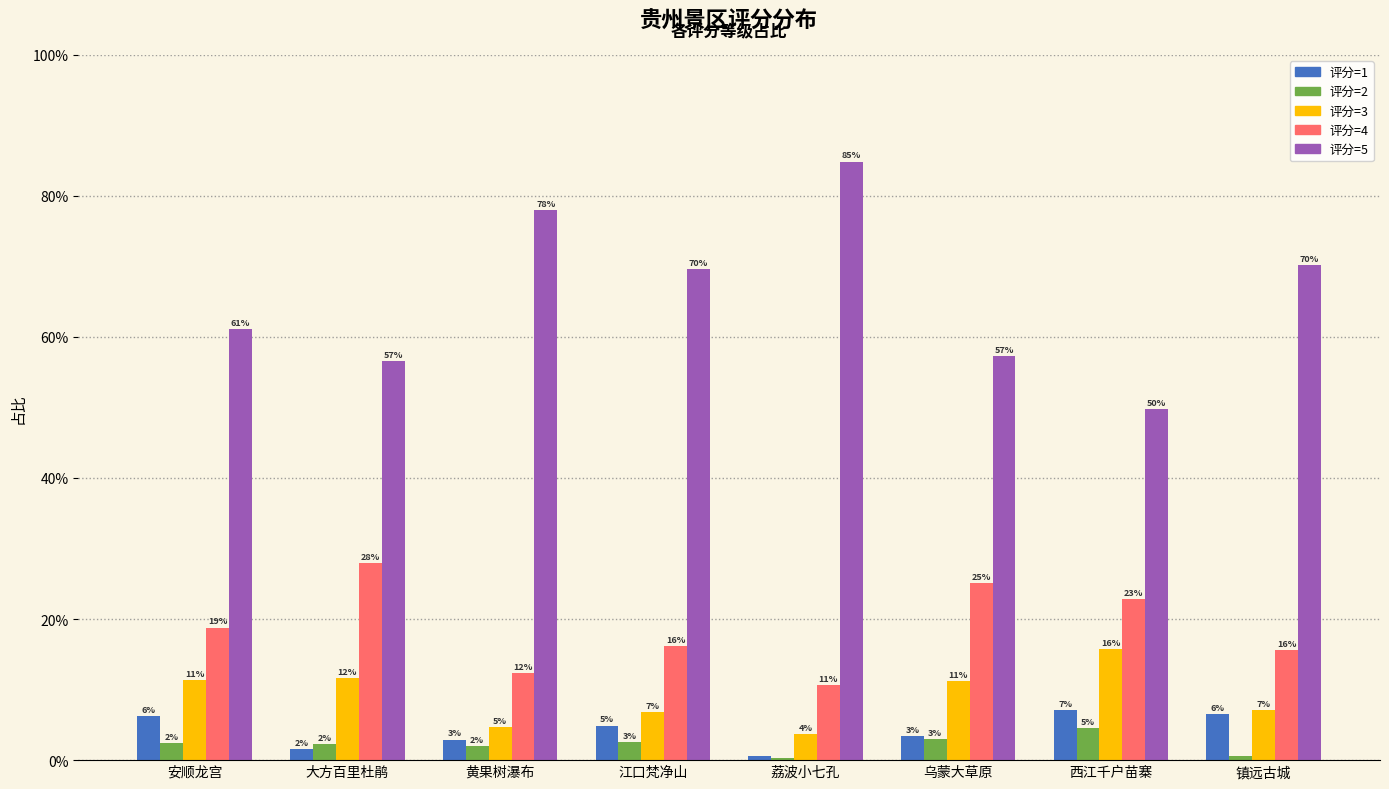

Are the bars horizontal?

No